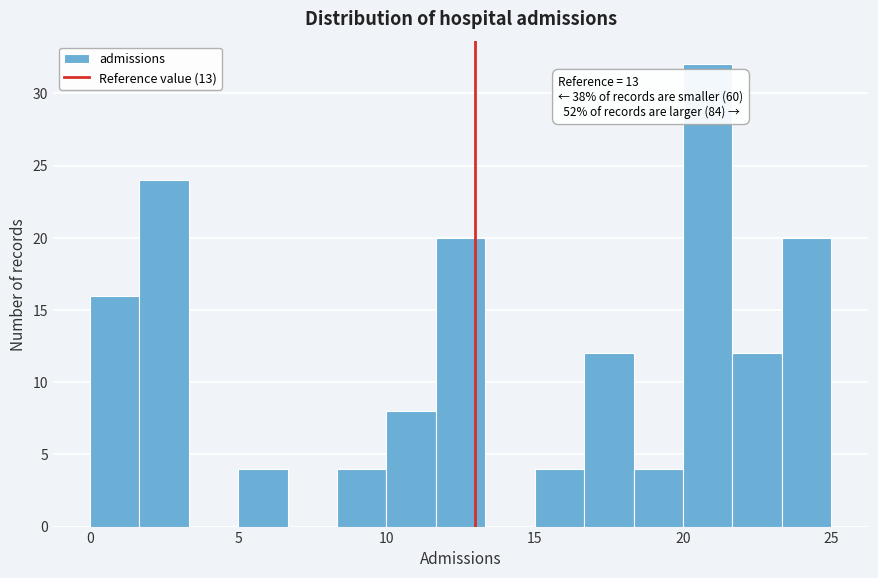

Read against the x-axis, roughly where is the centre of the tallest bar?

21.0